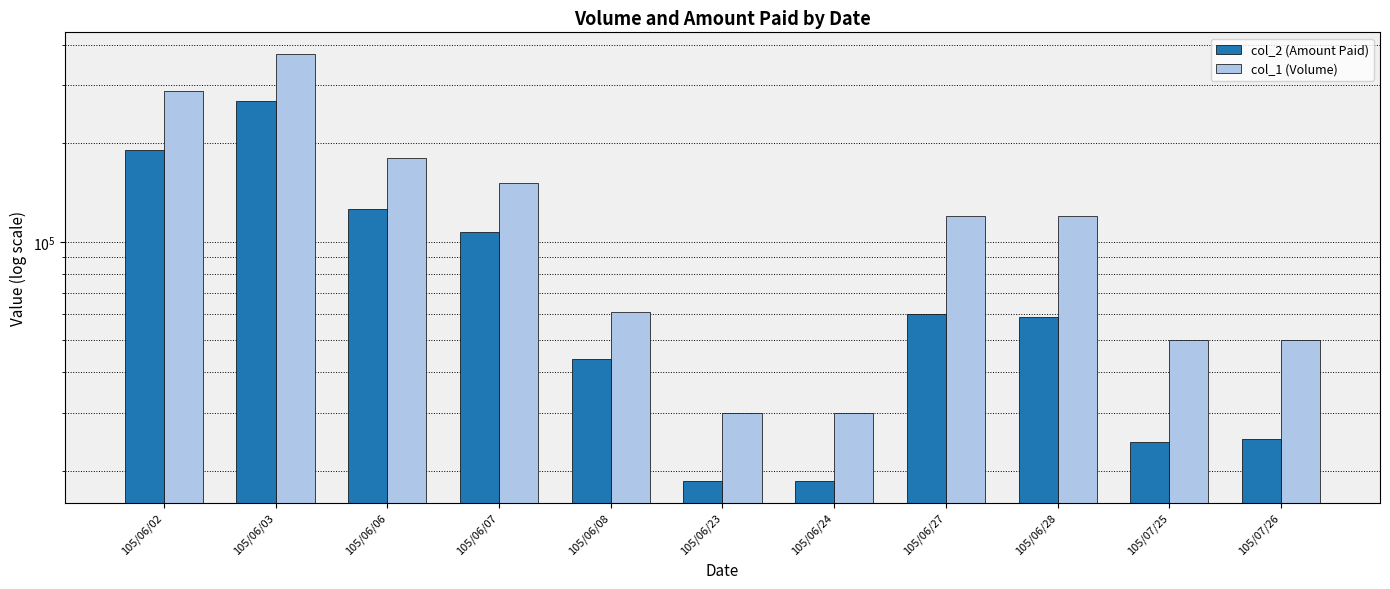

What position from the right is 105/06/03?

10